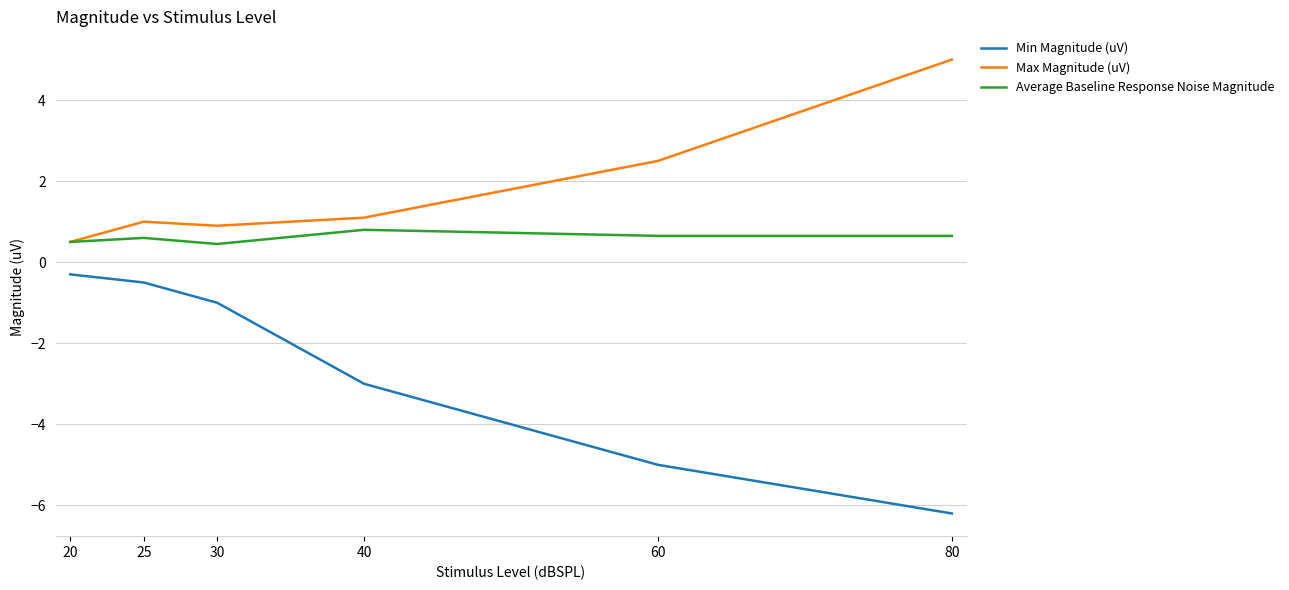

Is the value of Max Magnitude (uV) at 80 greater than the value of Min Magnitude (uV) at 60?

Yes